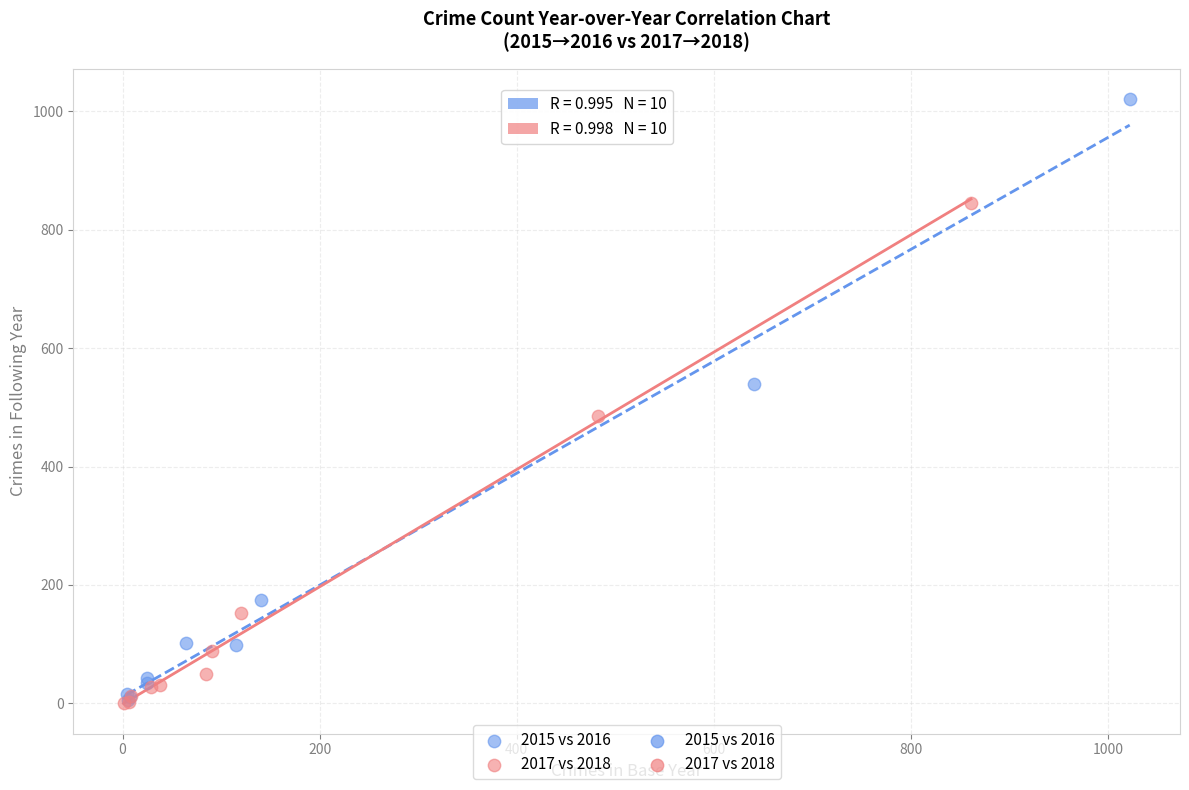

Which series reaches the maximum Y coordinate?

2015 vs 2016